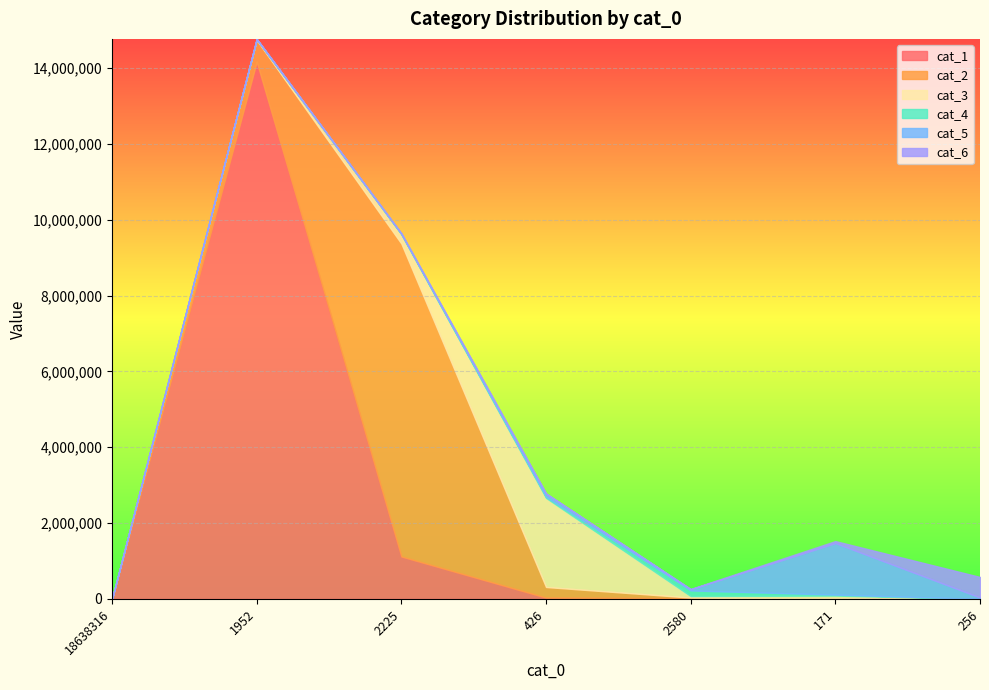

Rank the categories by cat_5 value from highest to lowest.

171, 426, 256, 2580, 2225, 1952, 18638316